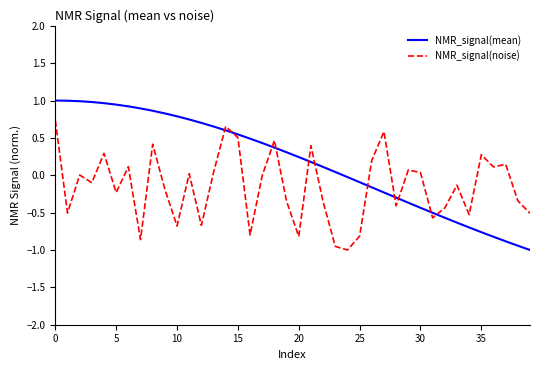

Which series has the largest range (max minus min)?

NMR_signal(mean)